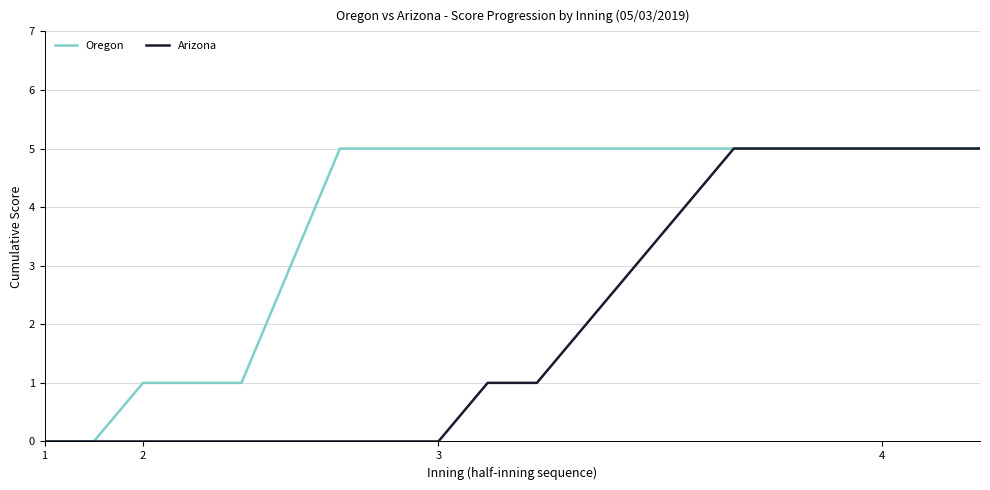

What is the maximum value for Oregon?

5